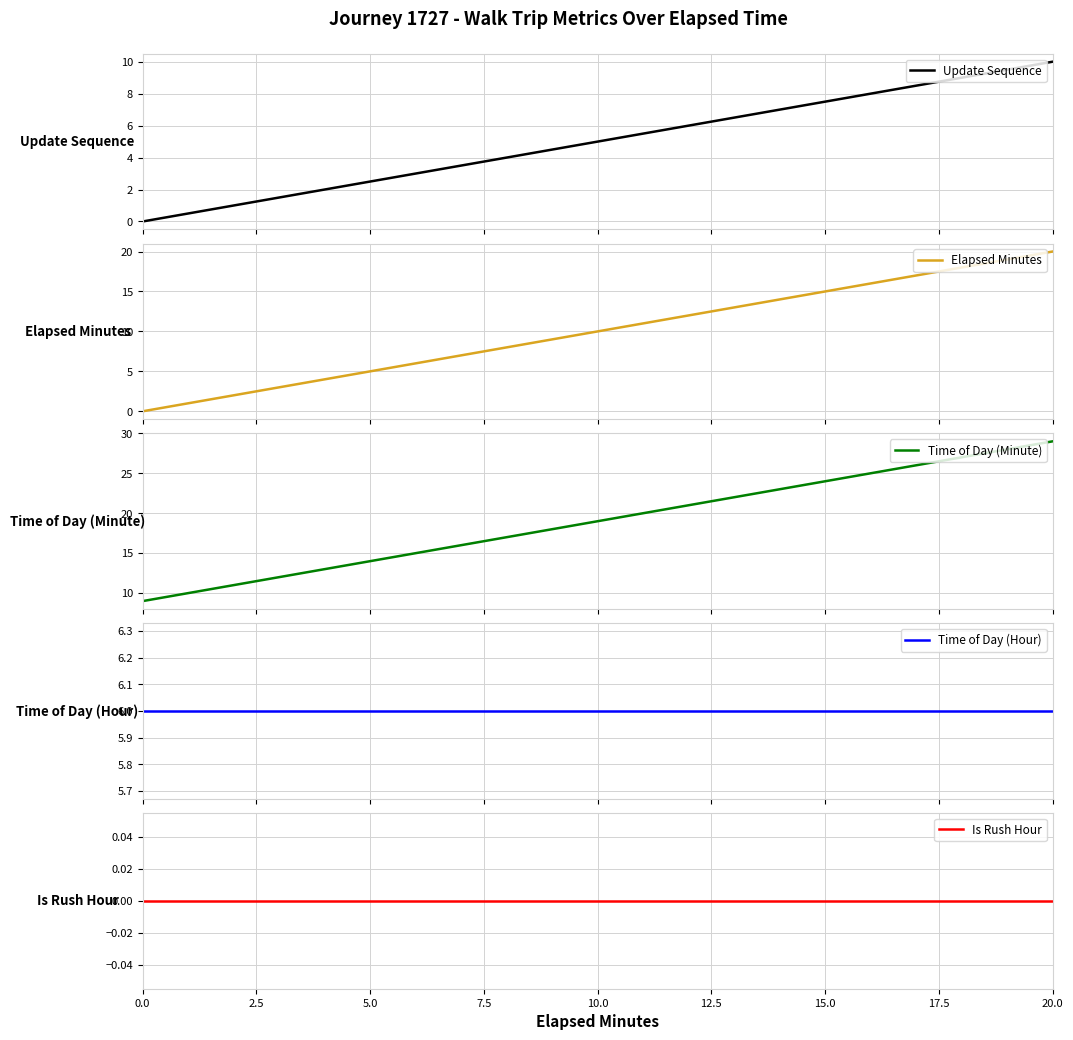

What is the highest value of the Update Sequence series?

10